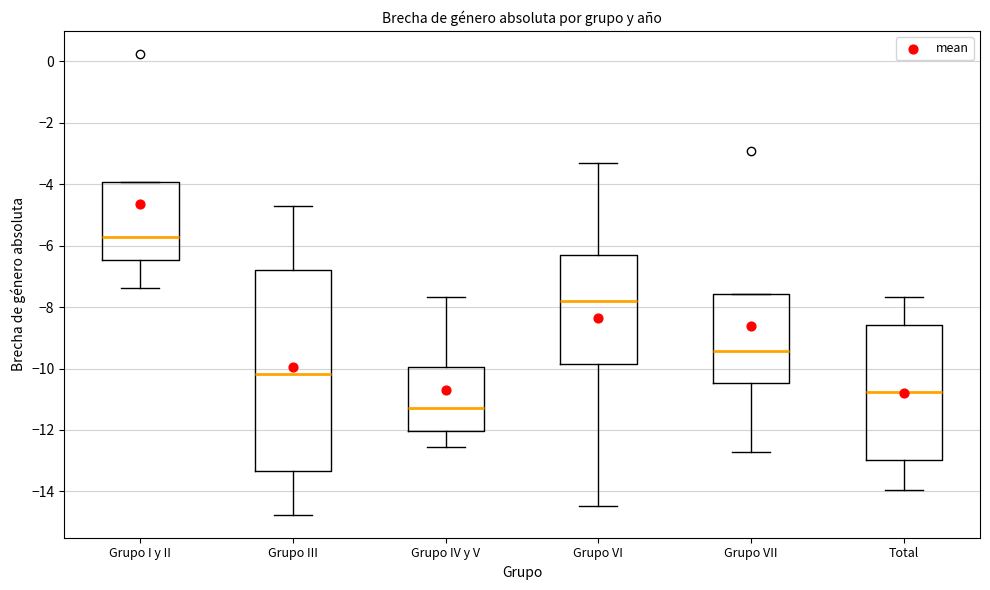

Where is the upper edge of the box for Grupo VII on the y-axis? The values are not printed on the chart, so give them approximately, as read against the axis.

-7.6